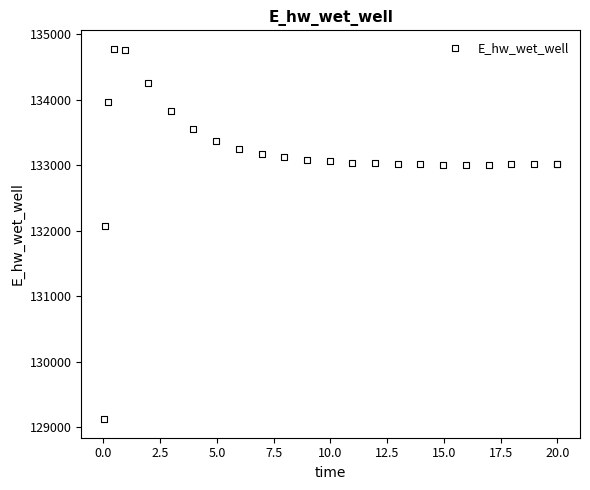

What Y value in the scatter plot is closest to 131948?

132071.8